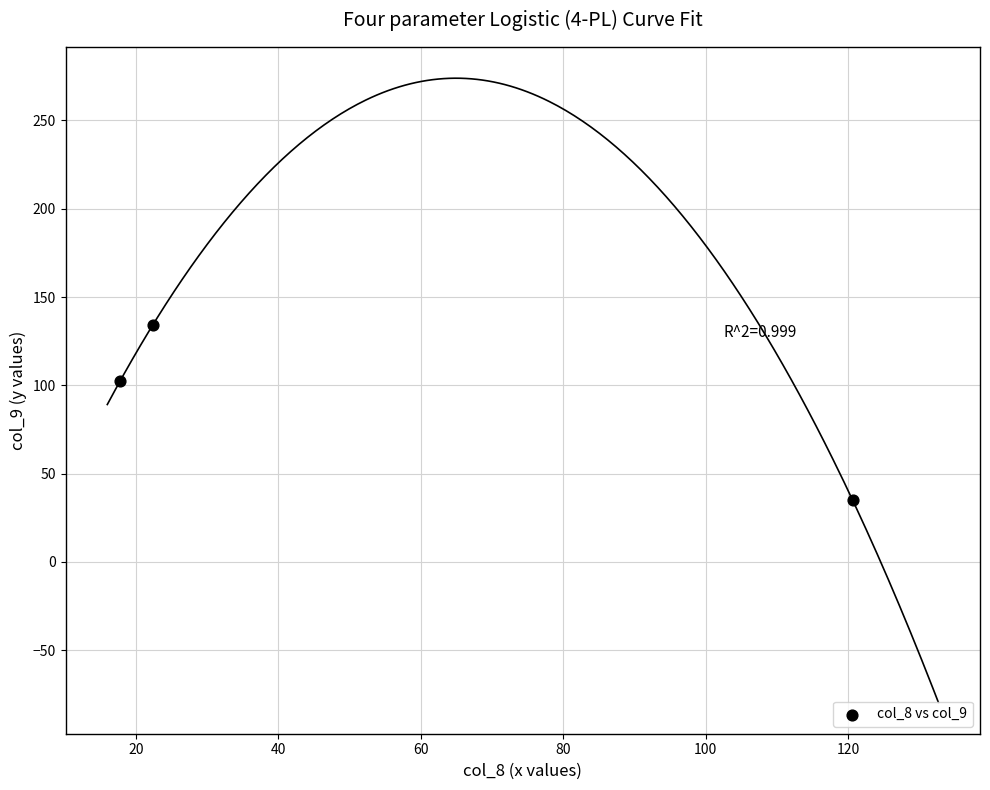

What Y value in the scatter plot is closest to 84?

102.3